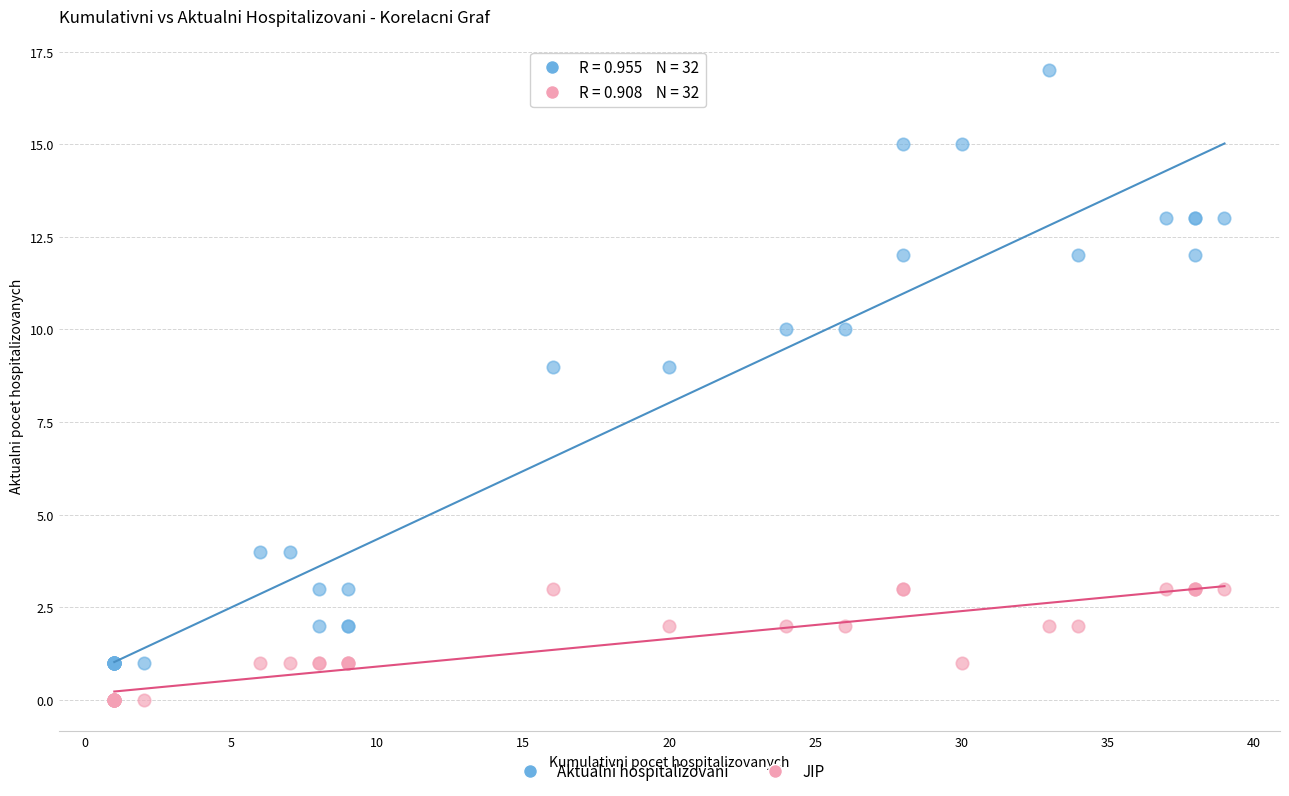

What are all the series names shown in the legend?

Aktualni hospitalizovani, JIP